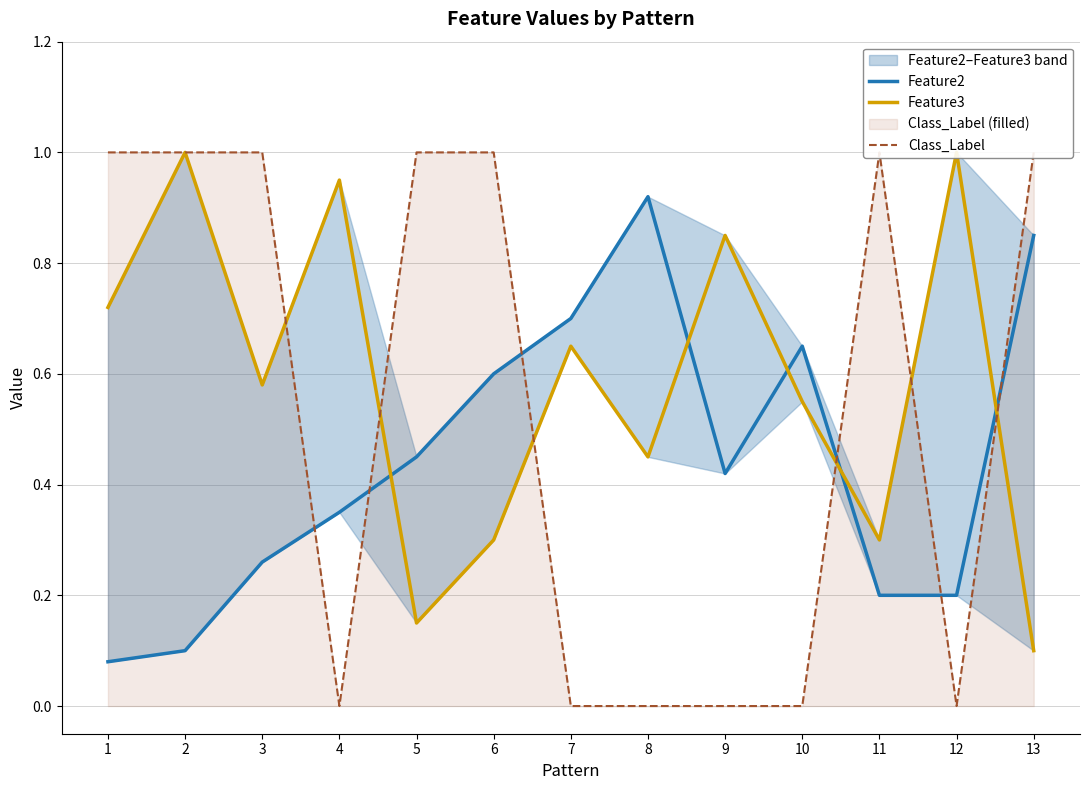

At which category does Feature3 reach its first local valley?

3